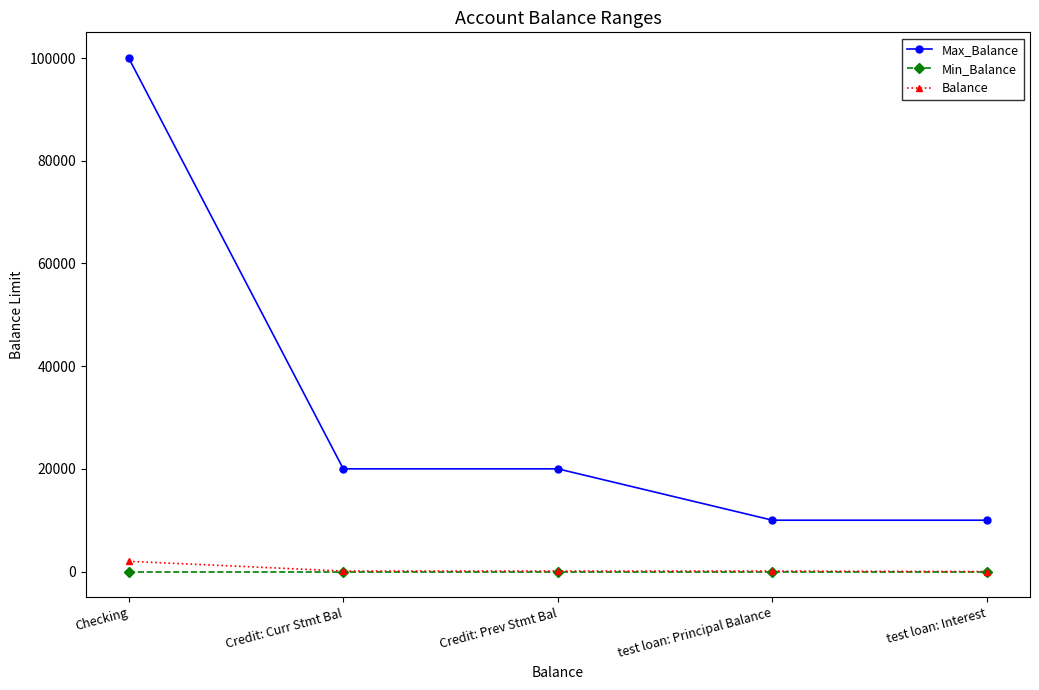

At which category does the chart reach its peak across all series?

Checking